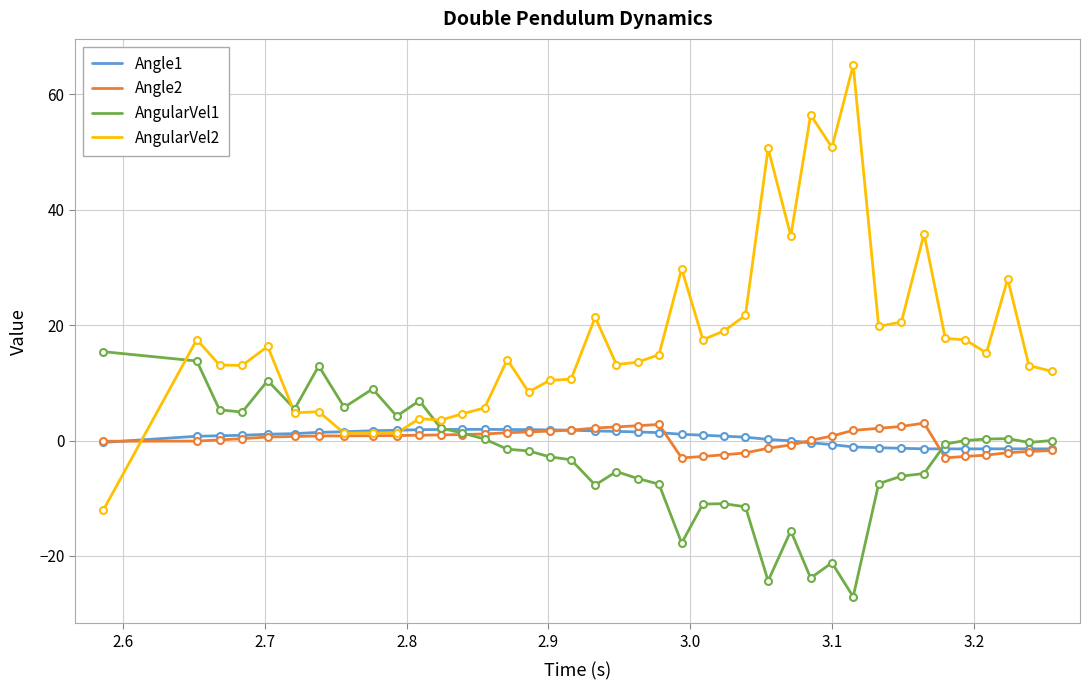

What is the difference between the maximum and minimum values in the Angle1 series?

3.4